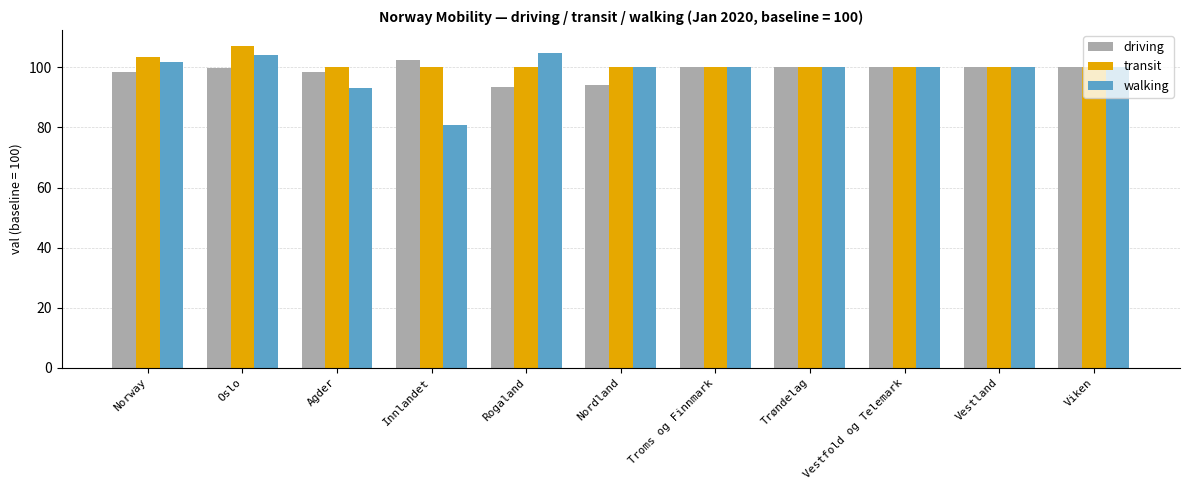

Which series changed the most between Innlandet and Troms og Finnmark?

walking